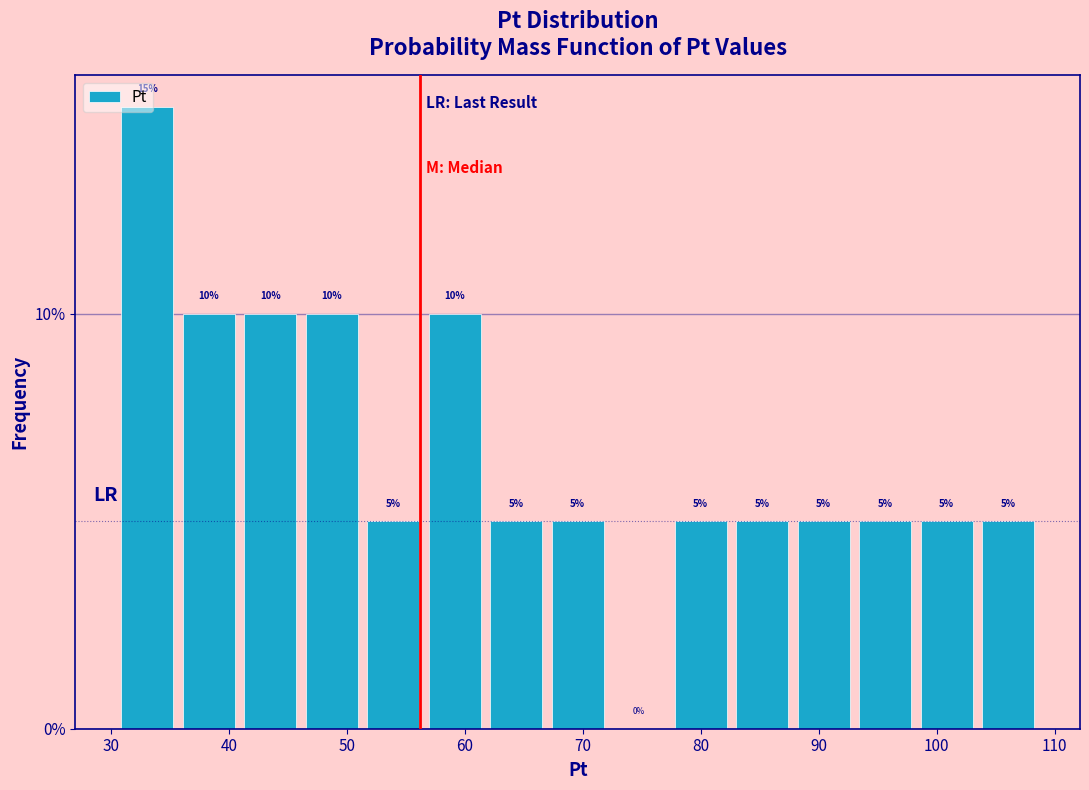

Reading left to right, transcribe this chart: for each bar, give the range it covers on the x-axis and its height. The bar edges are not printed on the chart, so give them approximately, as read against the axis.

30 to 36: 15
36 to 41: 10
41 to 46: 10
46 to 51: 10
51 to 57: 5
57 to 62: 10
62 to 67: 5
67 to 72: 5
72 to 77: 0
77 to 83: 5
83 to 88: 5
88 to 93: 5
93 to 98: 5
98 to 103: 5
103 to 109: 5